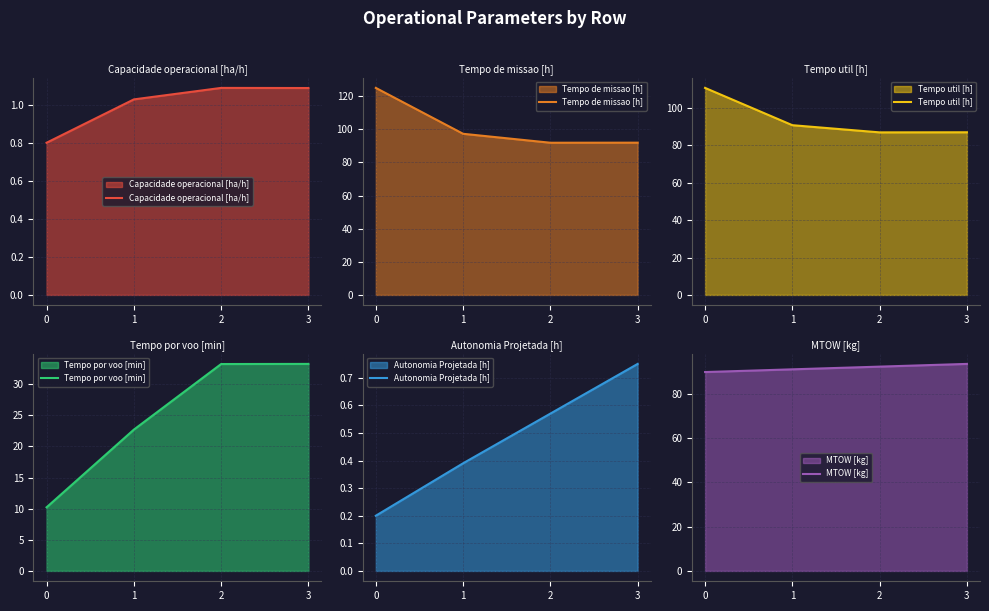

The value of MTOW [kg] at 3 is 36.6. True or false?

False